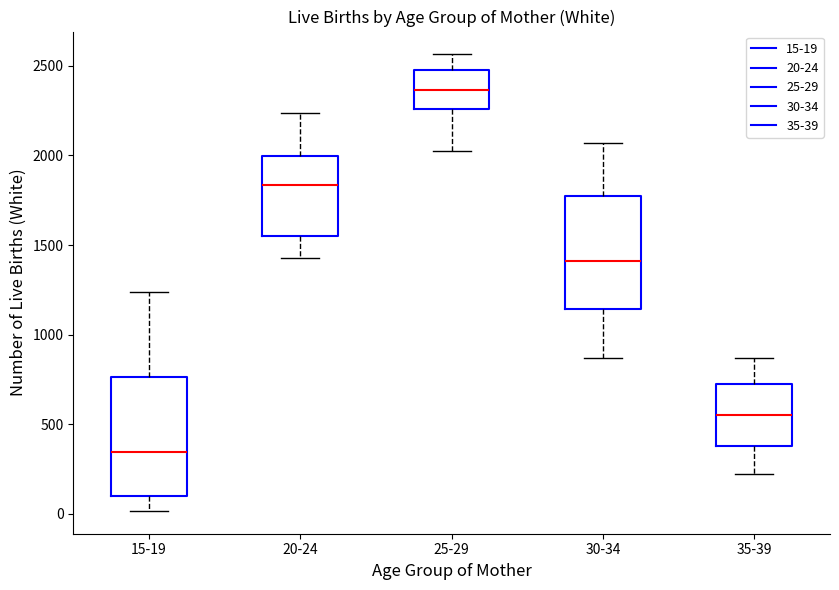

Which box's median line is the highest?

25-29